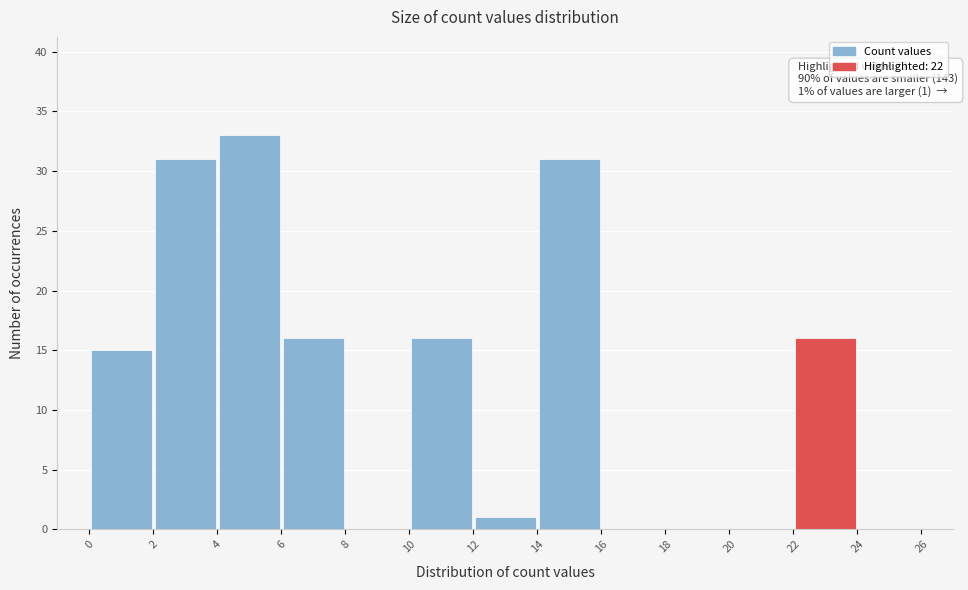

Over which range of the x-axis is the bar tallest?

4 to 6